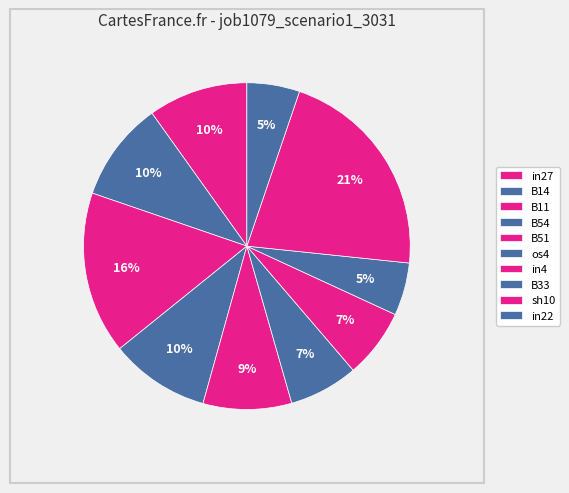

To the nearest percent, what is the average slice percentage?

10%